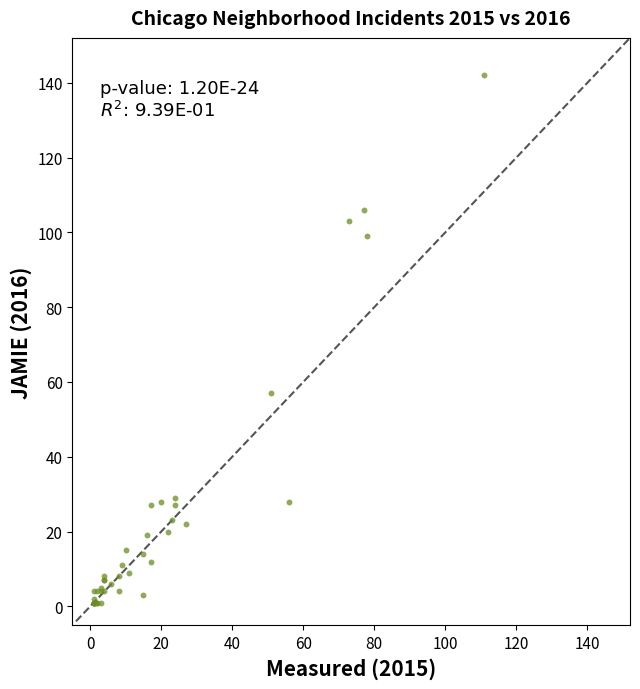

What Y value in the scatter plot is closest to 71?

57